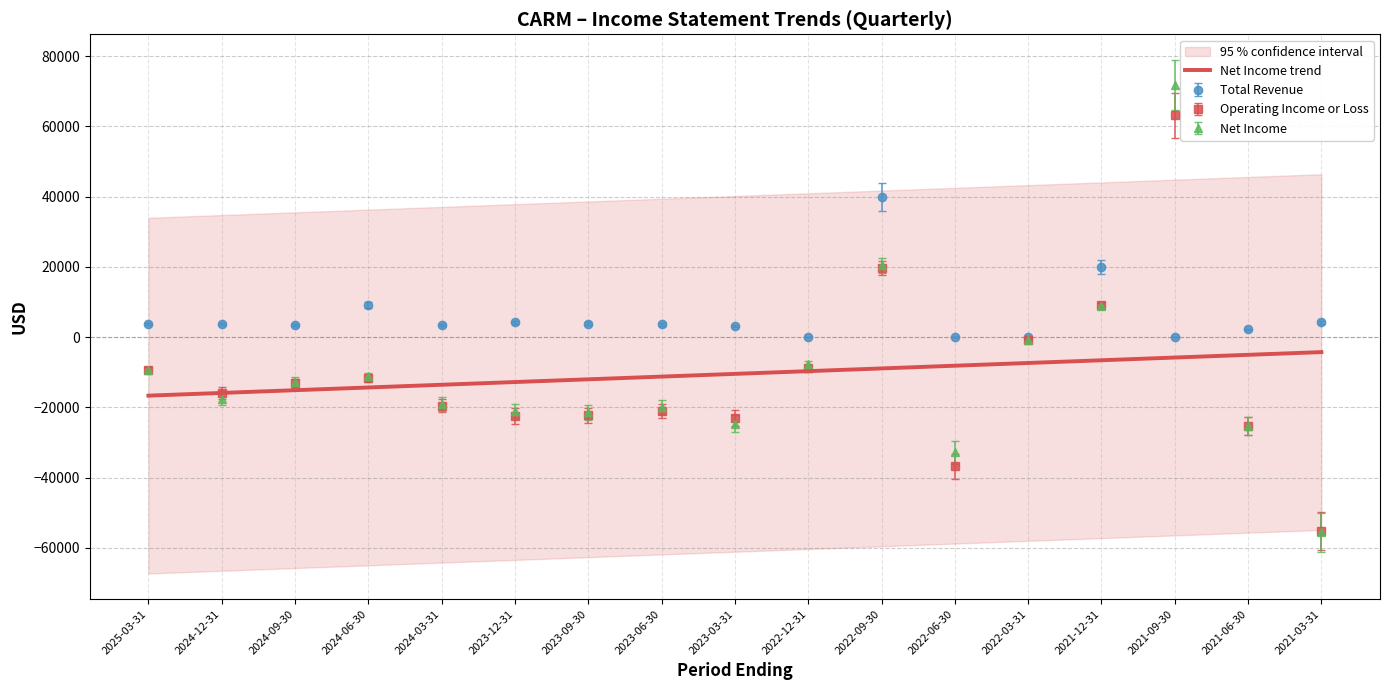

Does the chart have visible grid lines?

Yes